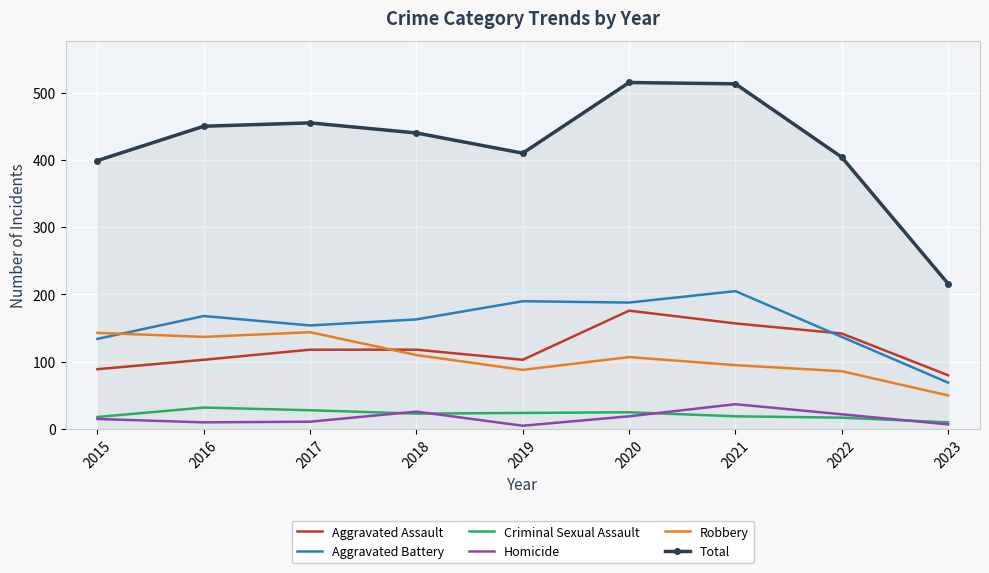

What is the sum of all Criminal Sexual Assault values?

196